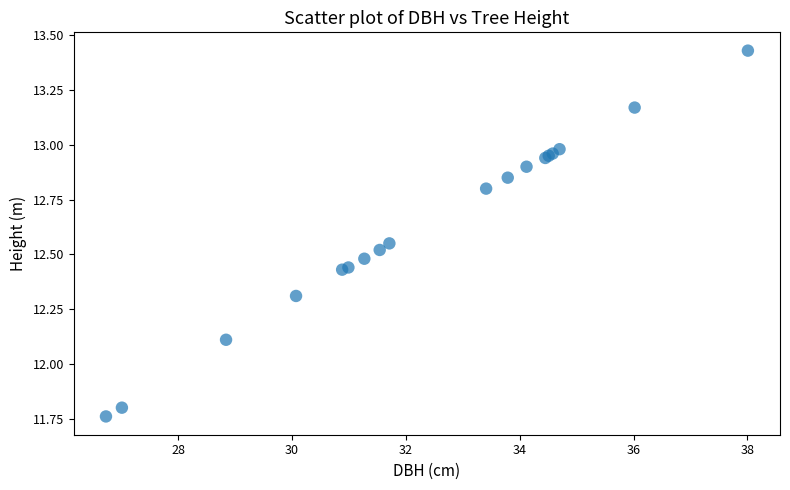

What Y value in the scatter plot is closest to 12?

12.1